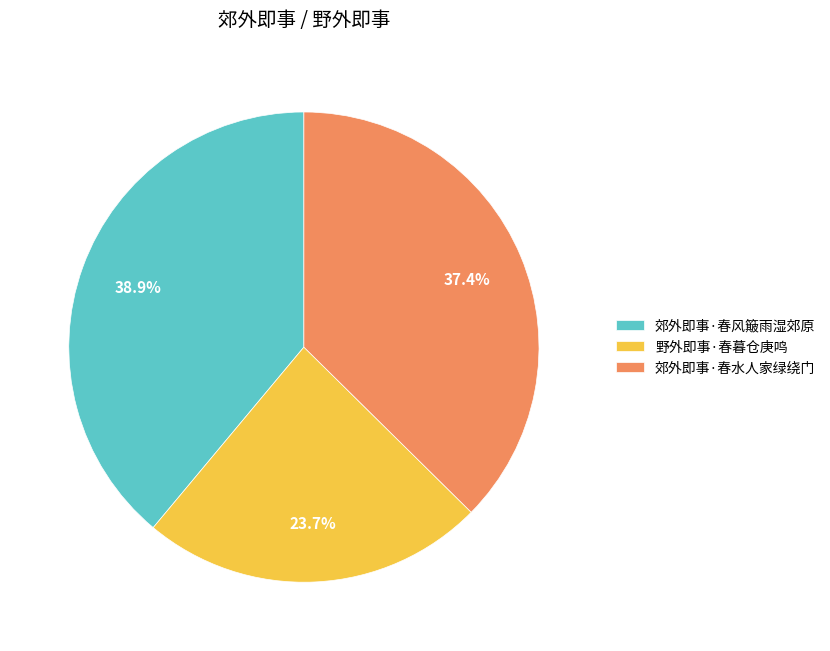

What is the total percentage of 郊外即事·春水人家绿绕门 and 野外即事·春暮仓庚鸣?

61.1%